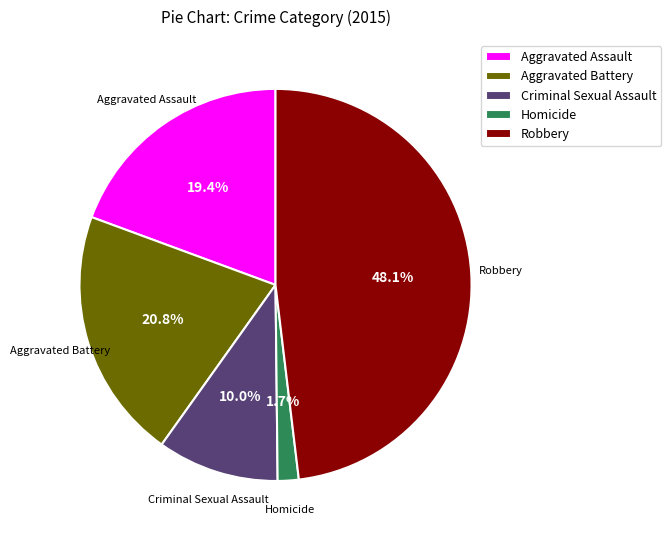

The Aggravated Battery slice represents 21% of the pie. True or false?

True